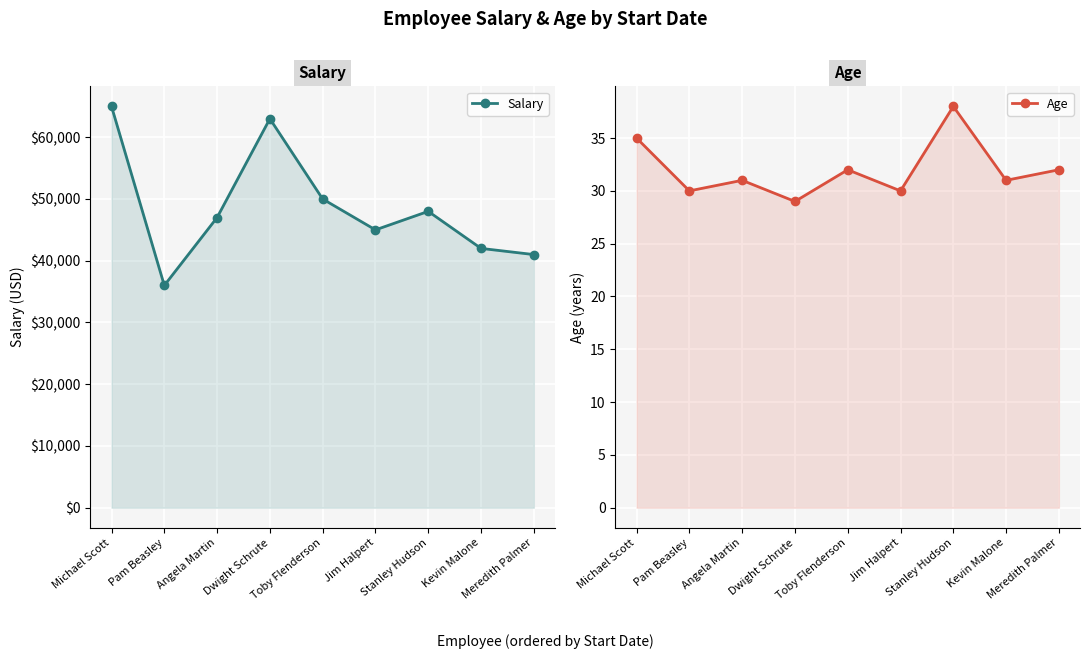

How many distinct data groups are displayed?

2